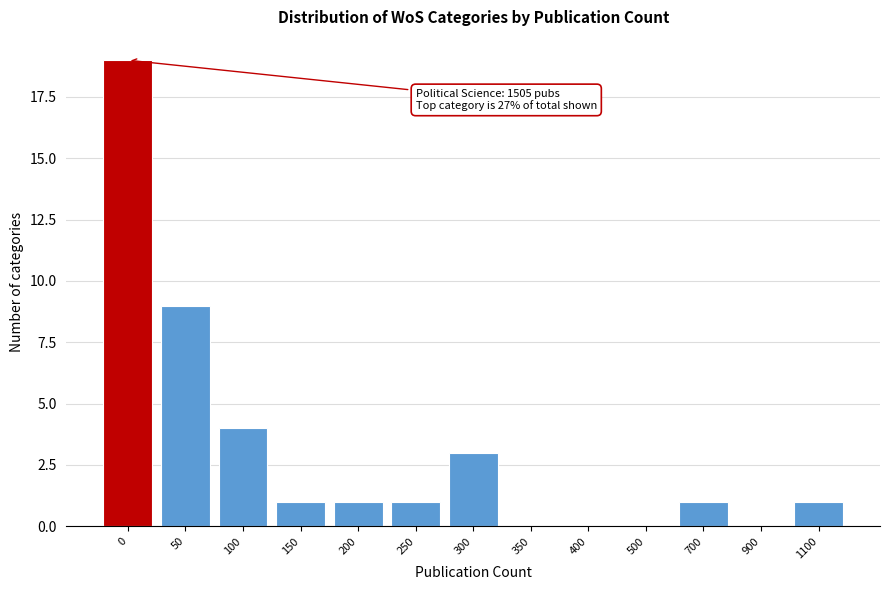

Reading left to right, what are all the values shown in this chart?

0=19	50=9	100=4	150=1	200=1	250=1	300=3	350=0	400=0	500=0	700=1	900=0	1100=1